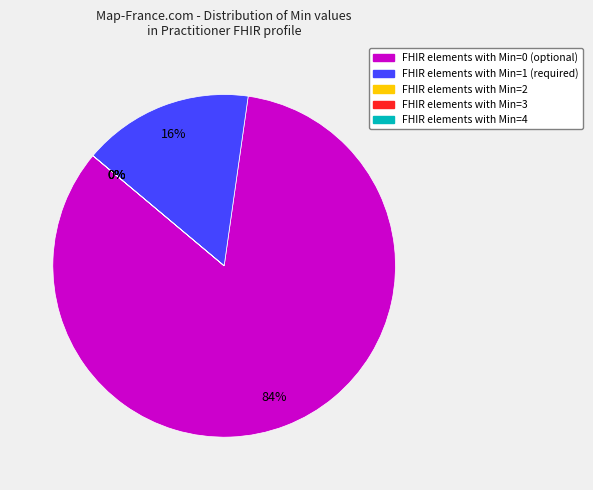

Which has a higher value, Min=2 or Min=3?

Min=2